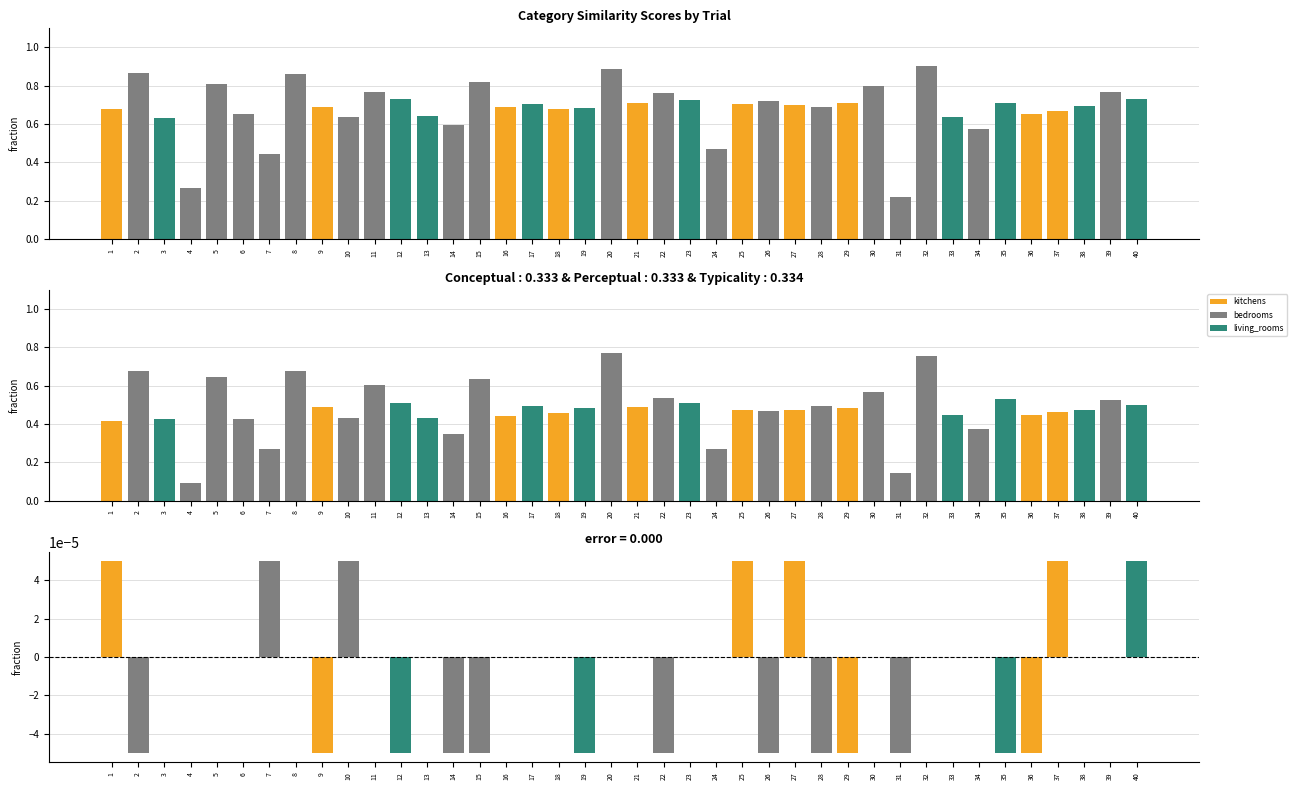

What is the value of the perceptual bar at the 2nd from the left?

0.7